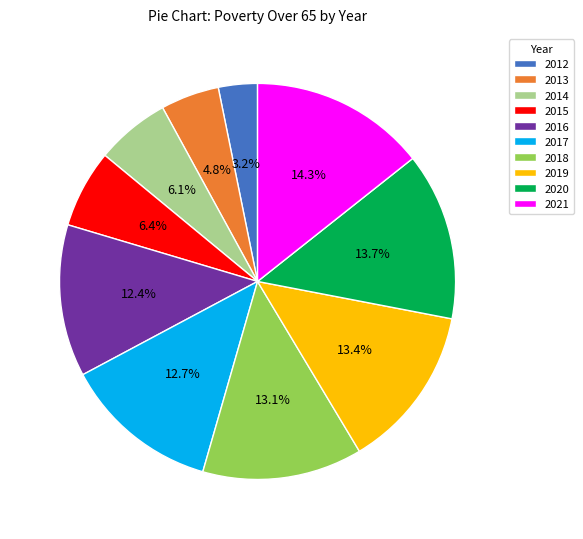

What percentage is the 2016 slice, to the nearest percent?

12%